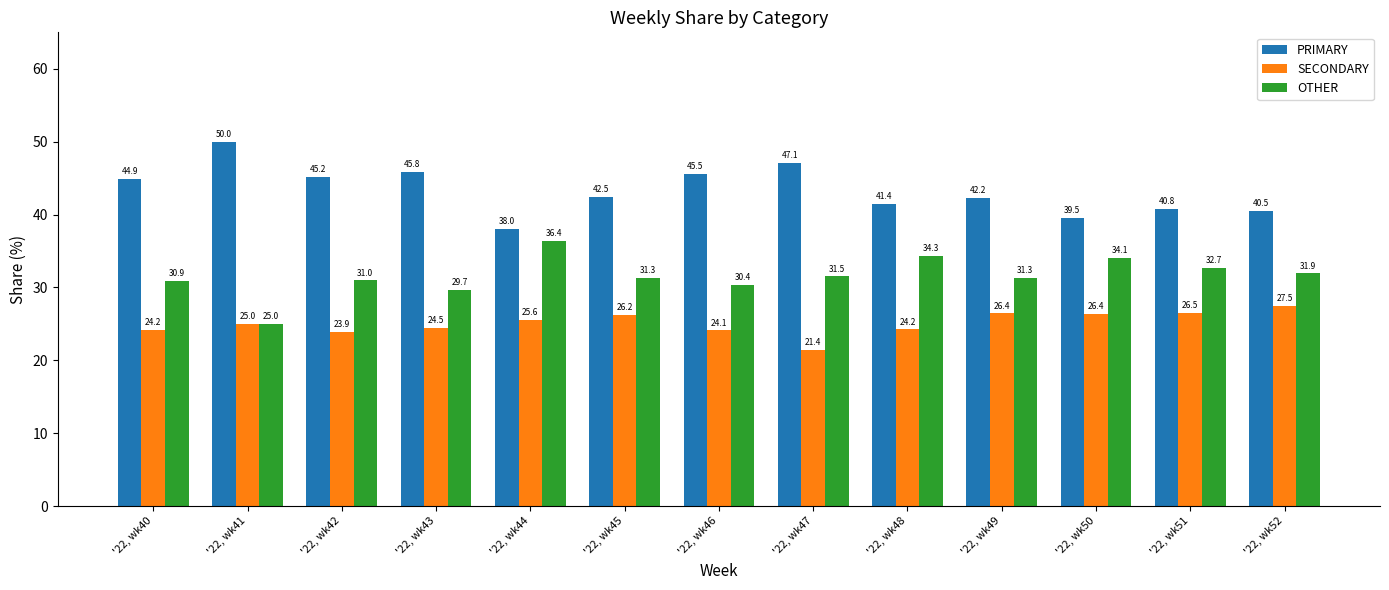

List the series in order of their peak value, highest first.

PRIMARY, OTHER, SECONDARY